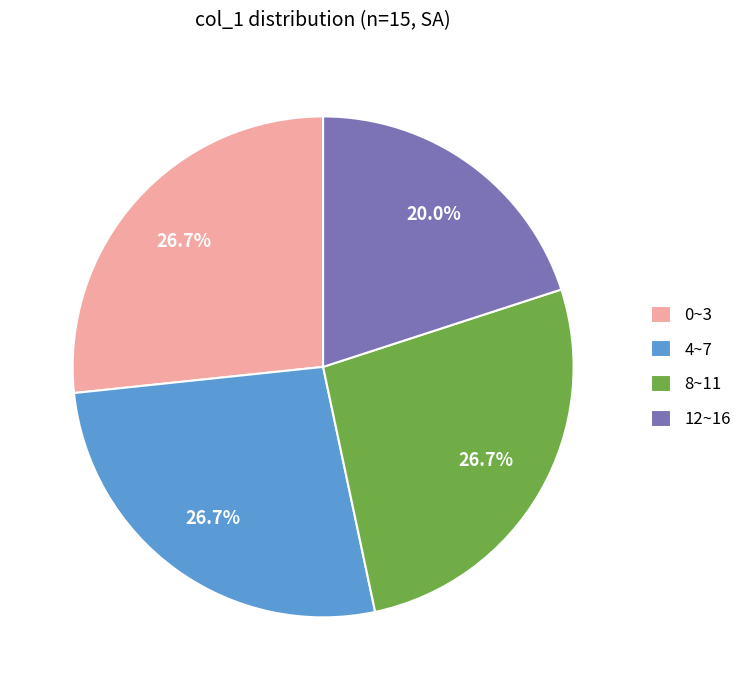

Is there any slice that represents more than half of the pie?

No